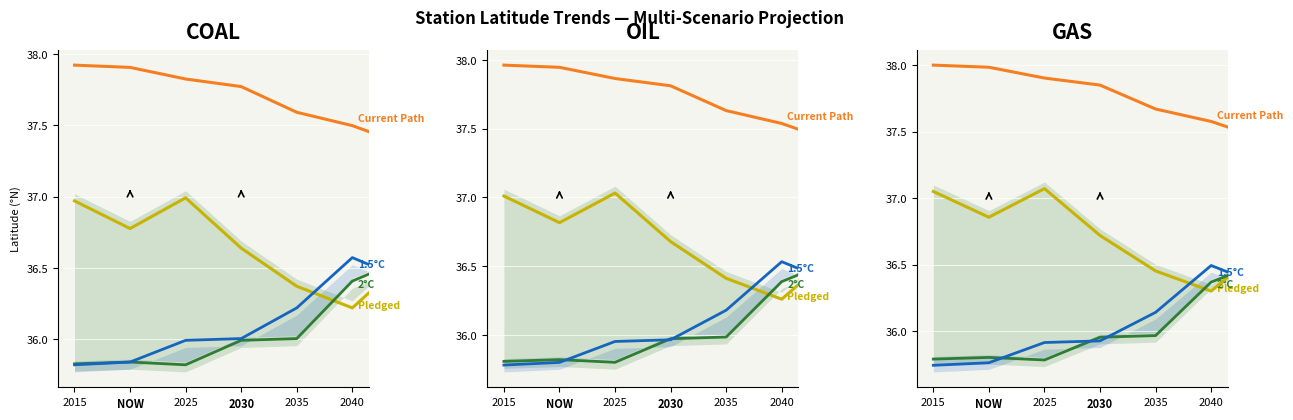

What is the average value of the 1.5°C series?

36.0